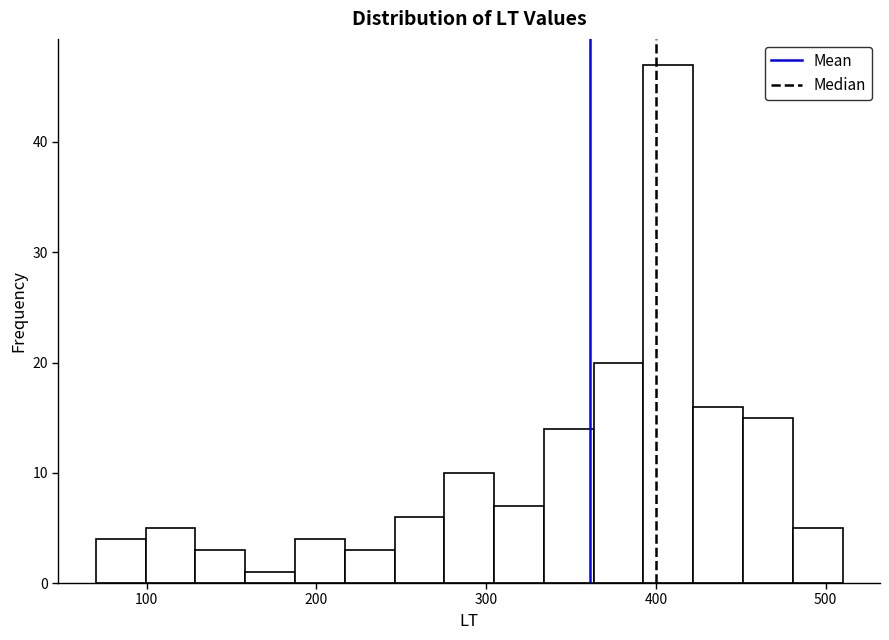

Around what value on the x-axis is the tallest bar? Give the approximate position of its centre, as read against the axis.

410